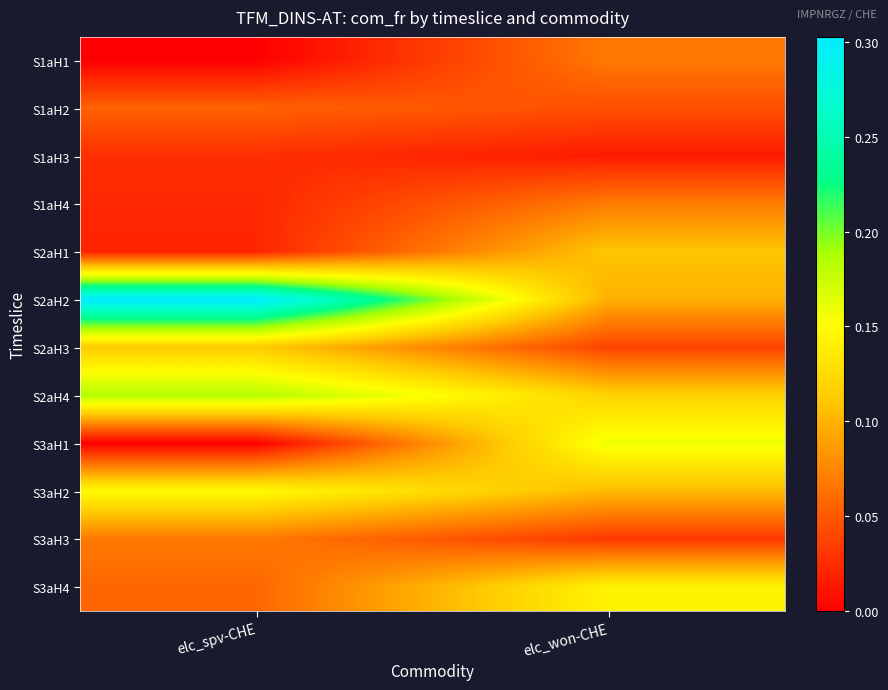

At elc_spv-CHE, list the series in order from smallest to largest.

S1aH1, S3aH1, S2aH1, S1aH4, S1aH3, S1aH2, S3aH4, S3aH3, S2aH3, S3aH2, S2aH4, S2aH2